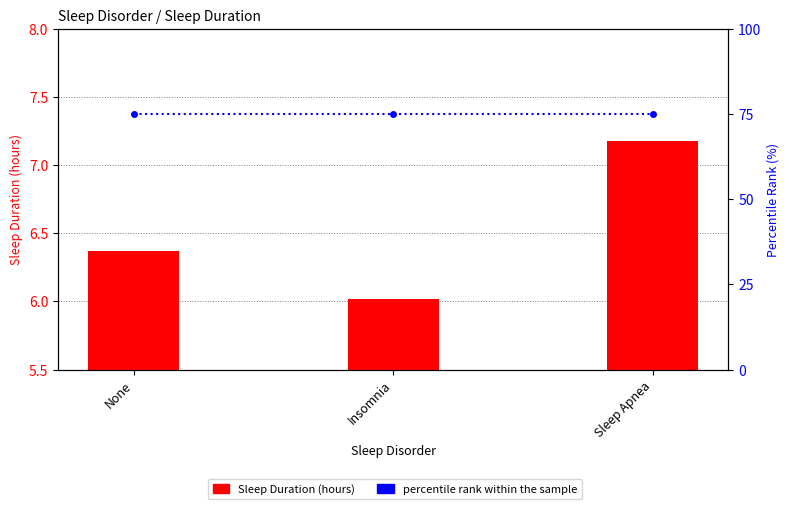

What is the spread (max minus min) of values at None?

68.6